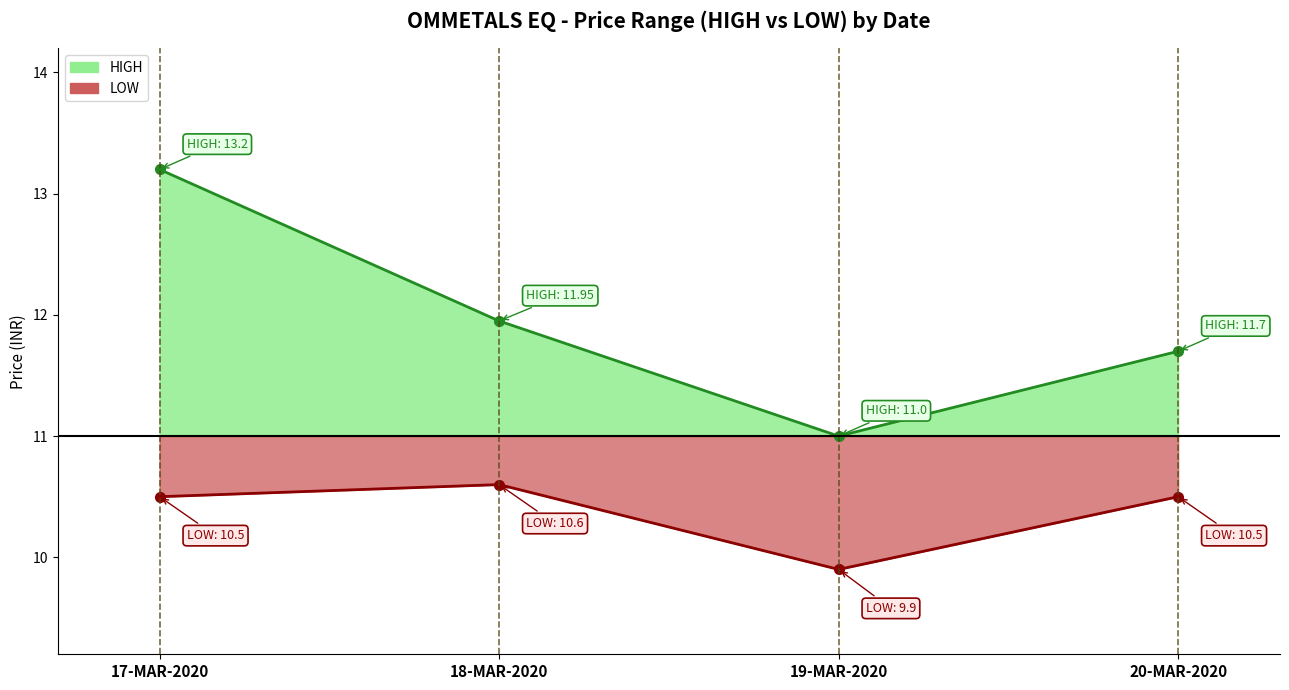

Does the chart have visible grid lines?

No